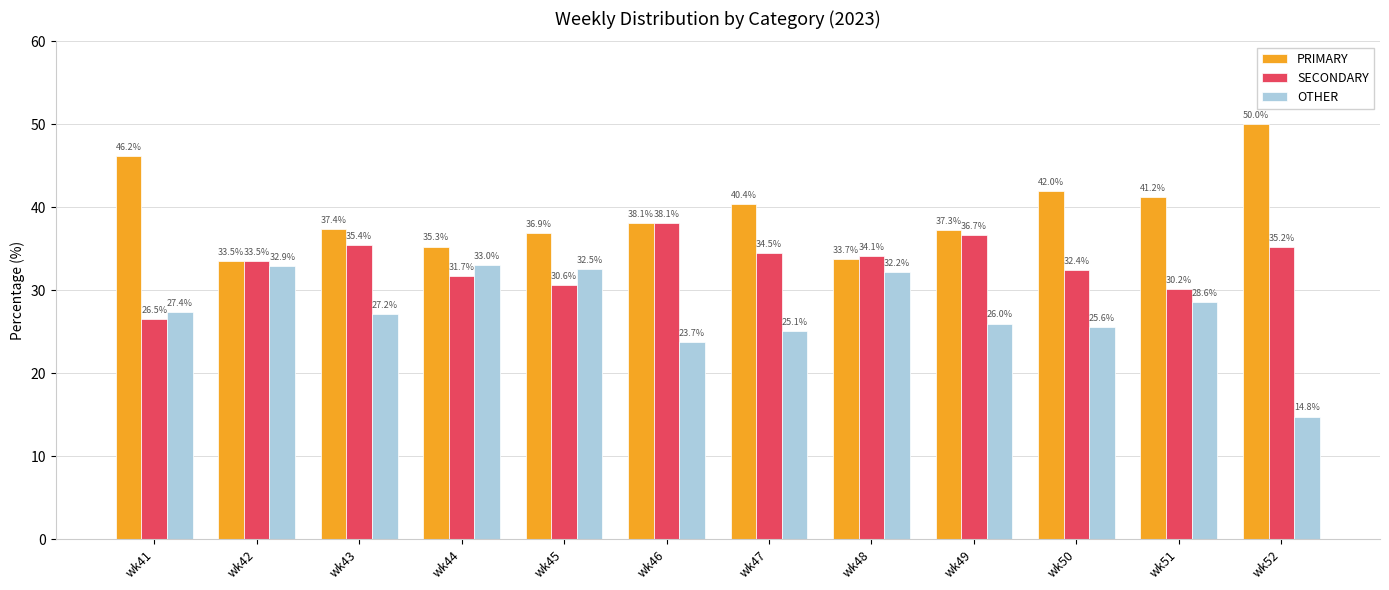

At which label is SECONDARY closest to 32?

wk44